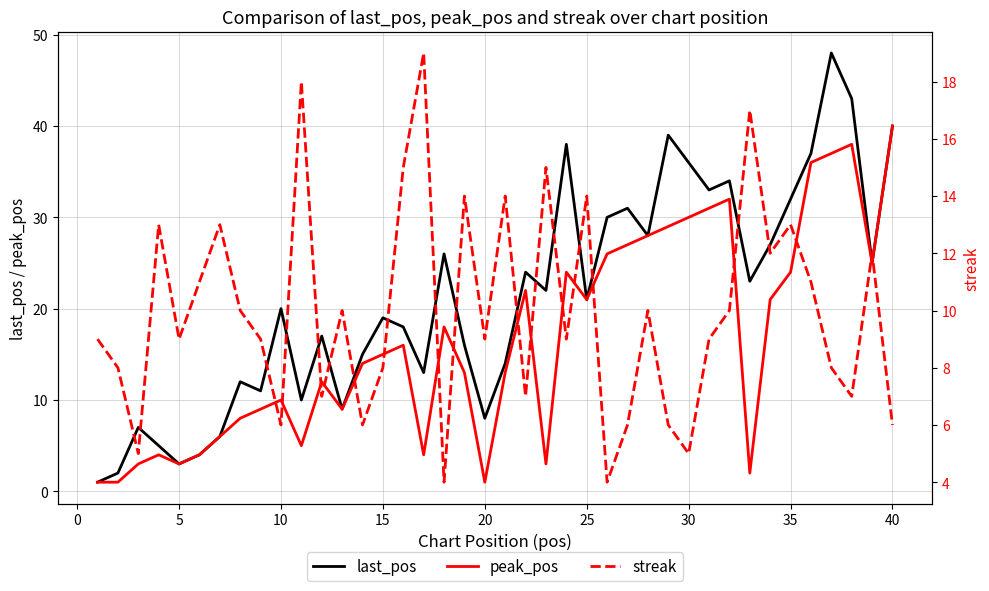

The value of last_pos at 40 is 40. True or false?

True